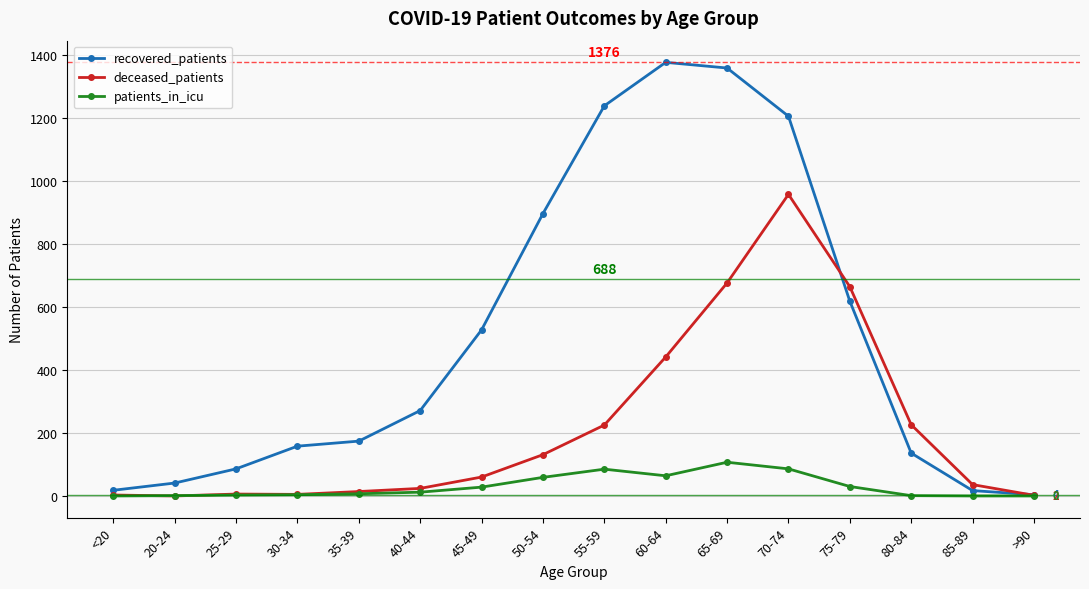

The patients_in_icu series shows 59 at 50-54. True or false?

True